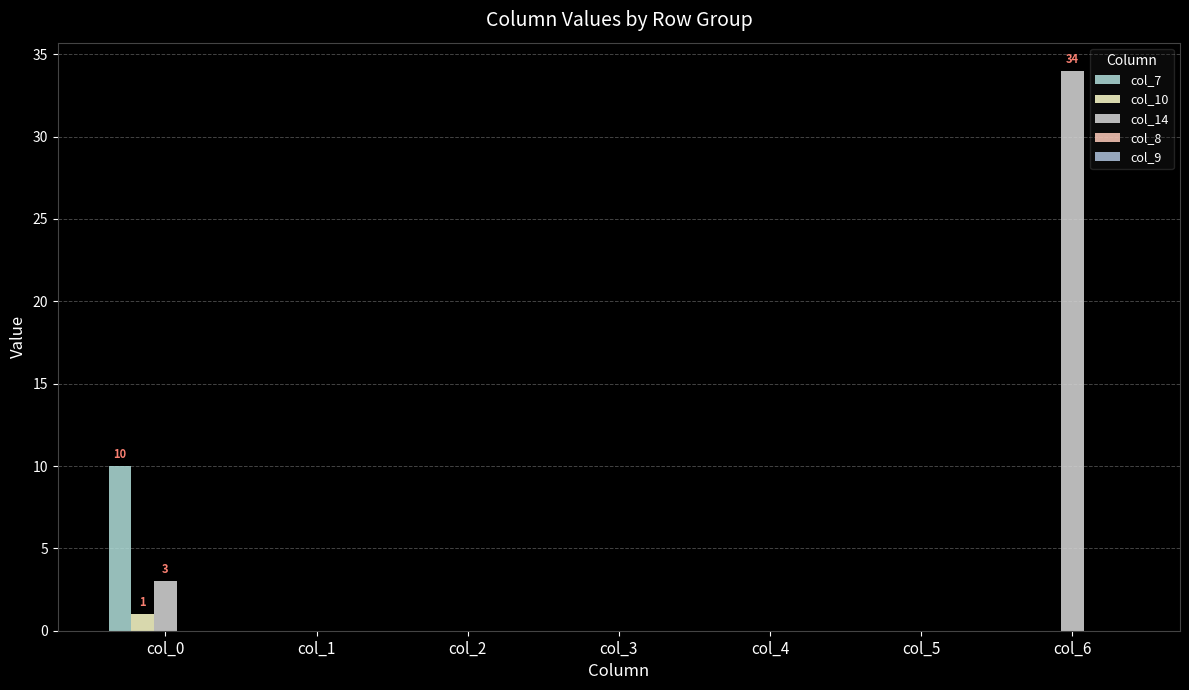

True or false: col_7 has a value of 16 at col_0.

False